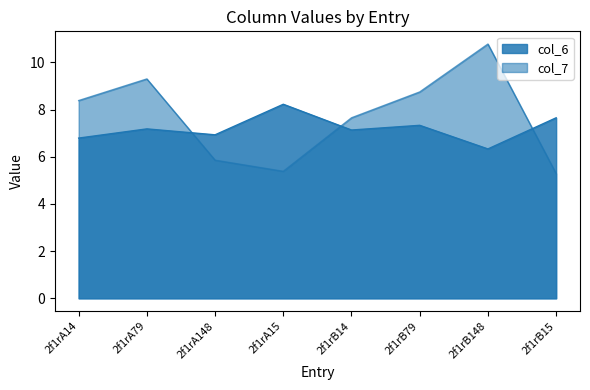

Reading right to left, what are all the values shown in this chart?

col_6: 7.7	6.3	7.3	7.1	8.2	6.9	7.2	6.8
col_7: 5.3	10.8	8.8	7.7	5.4	5.9	9.3	8.4